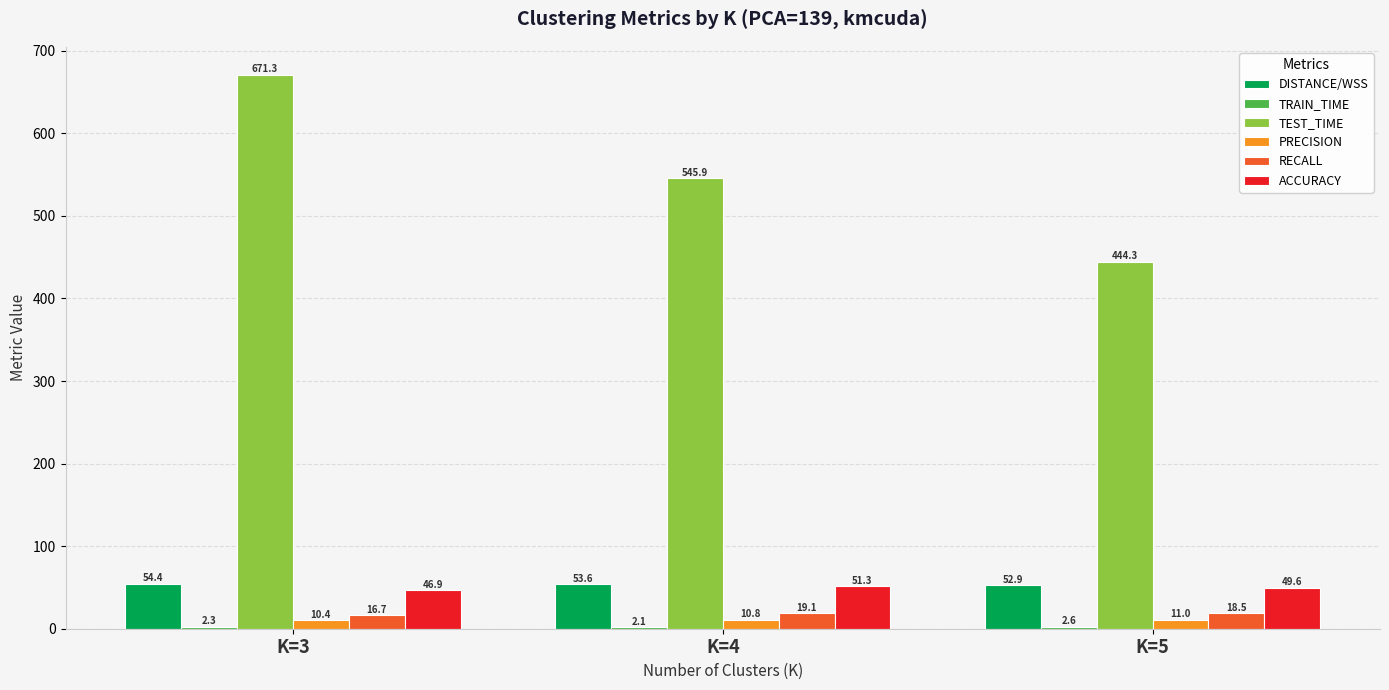

Which series has the widest spread of values?

TEST_TIME